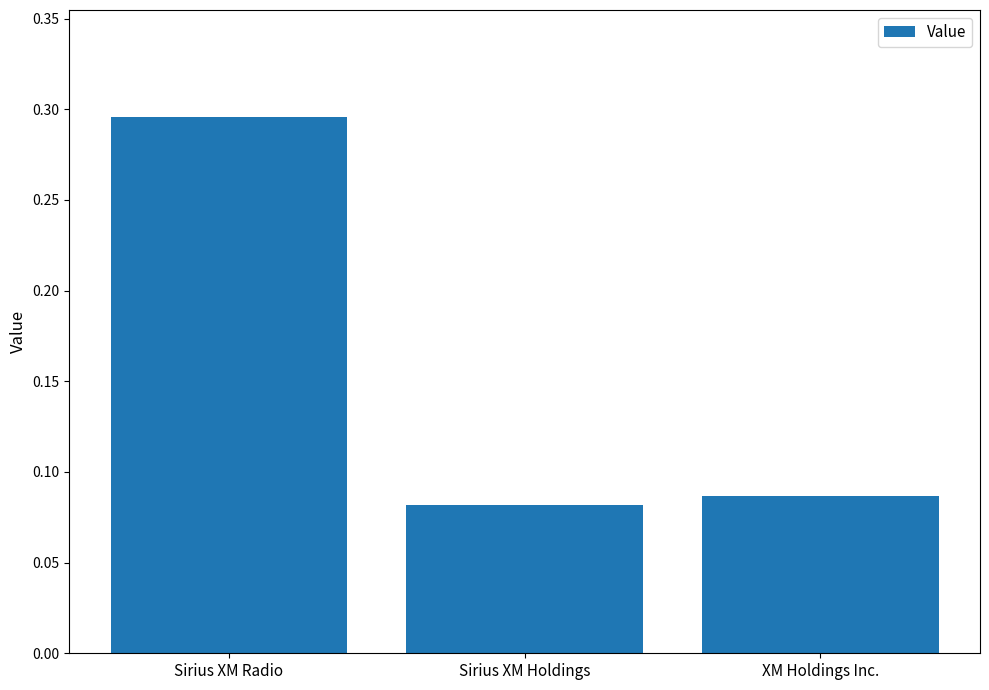

True or false: the data shows 0.1 at Sirius XM Radio.

False